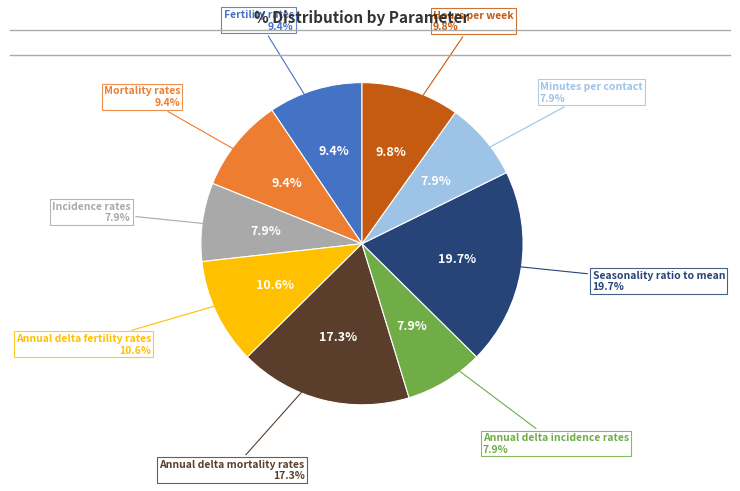

Is it true that Fertility rates is 1% of the pie?

False